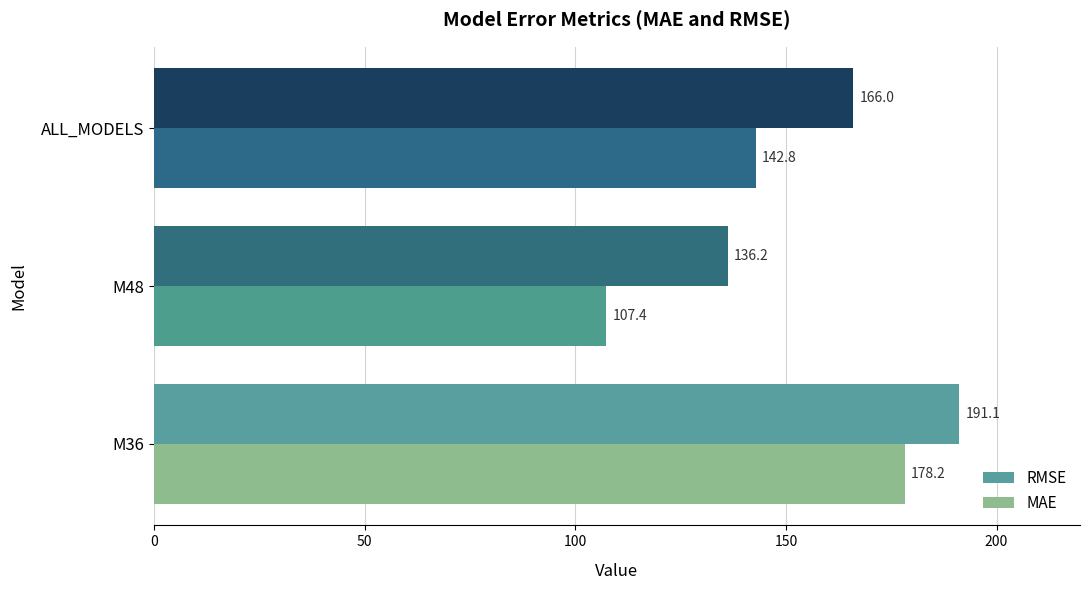

What is the difference between the maximum and minimum values in the RMSE series?

54.9